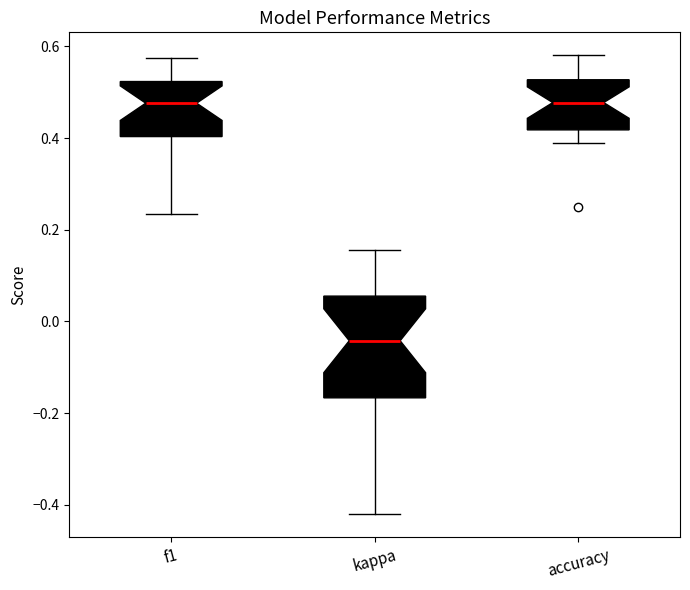

Where is the lower edge of the box for kappa on the y-axis? The values are not printed on the chart, so give them approximately, as read against the axis.

-0.16